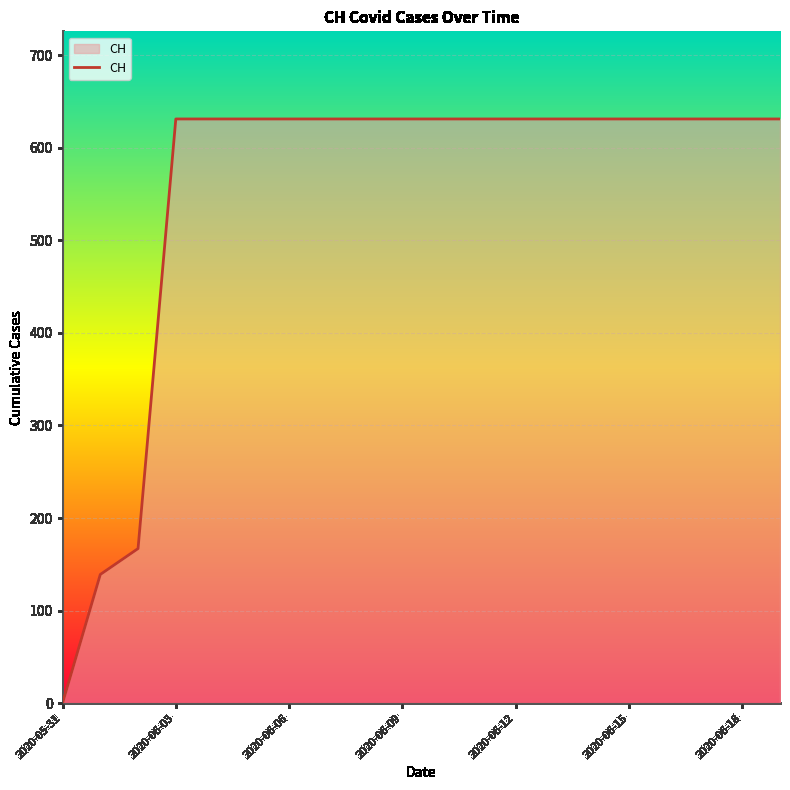

What is the difference between the maximum and minimum values?

631